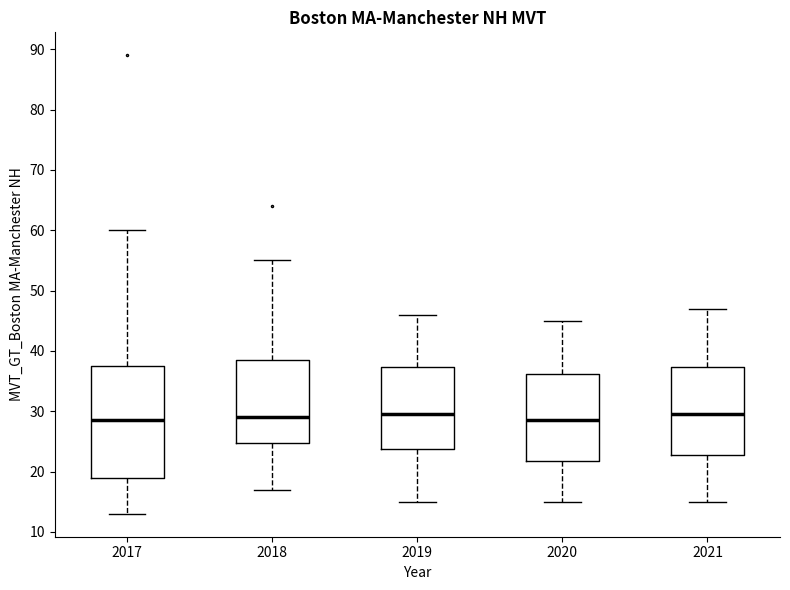

Where does the lower whisker of the box at x = 2017 end on the y-axis? The values are not printed on the chart, so give them approximately, as read against the axis.

13